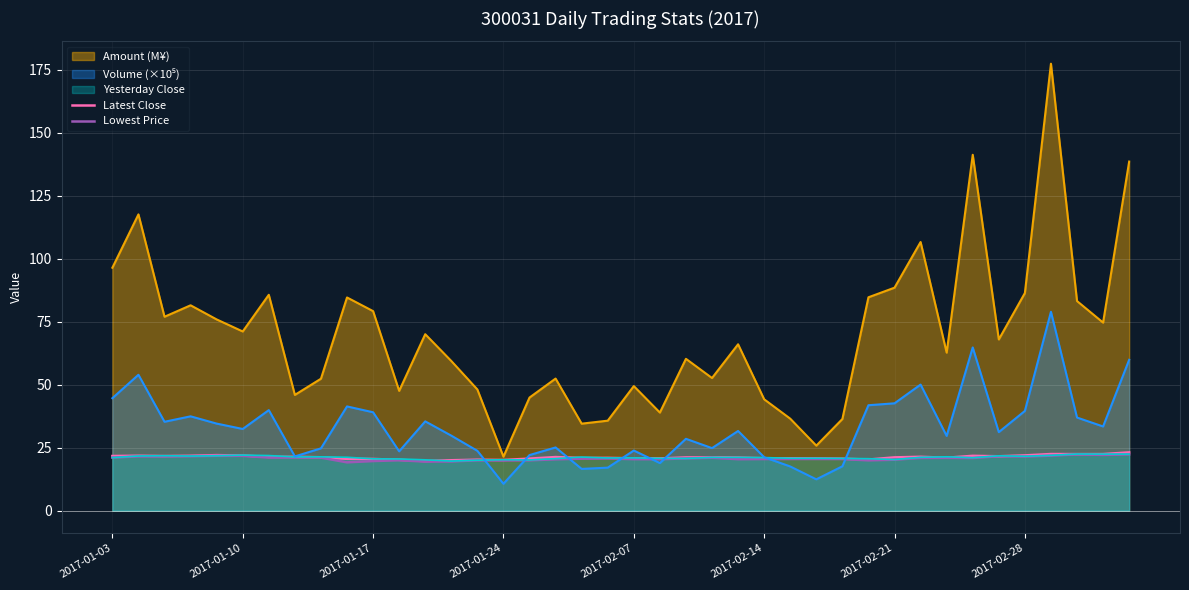

Which series has the largest total across all categories?

Amount (M¥)